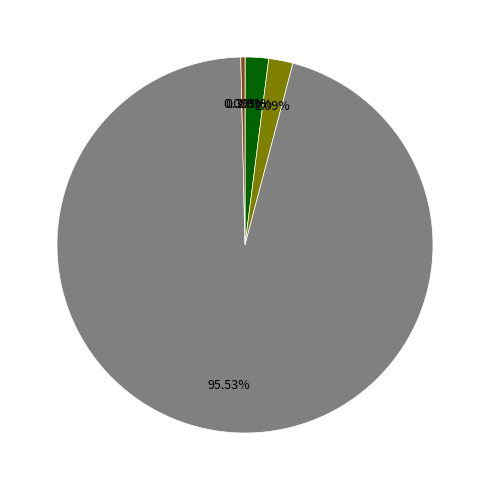

Is there any slice that represents more than half of the pie?

Yes